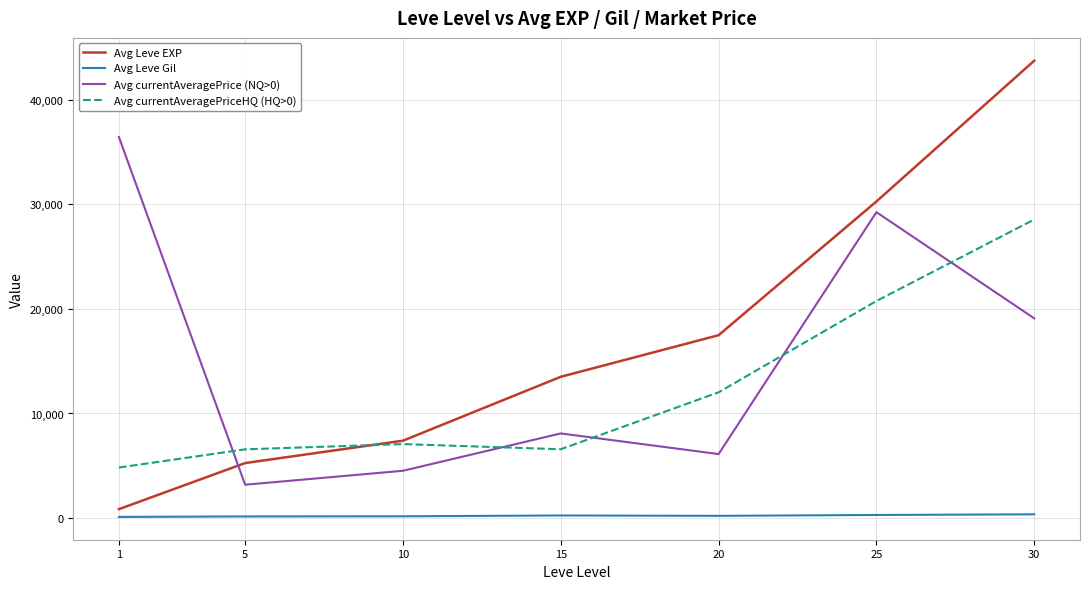

How many categories are shown in the chart?

7